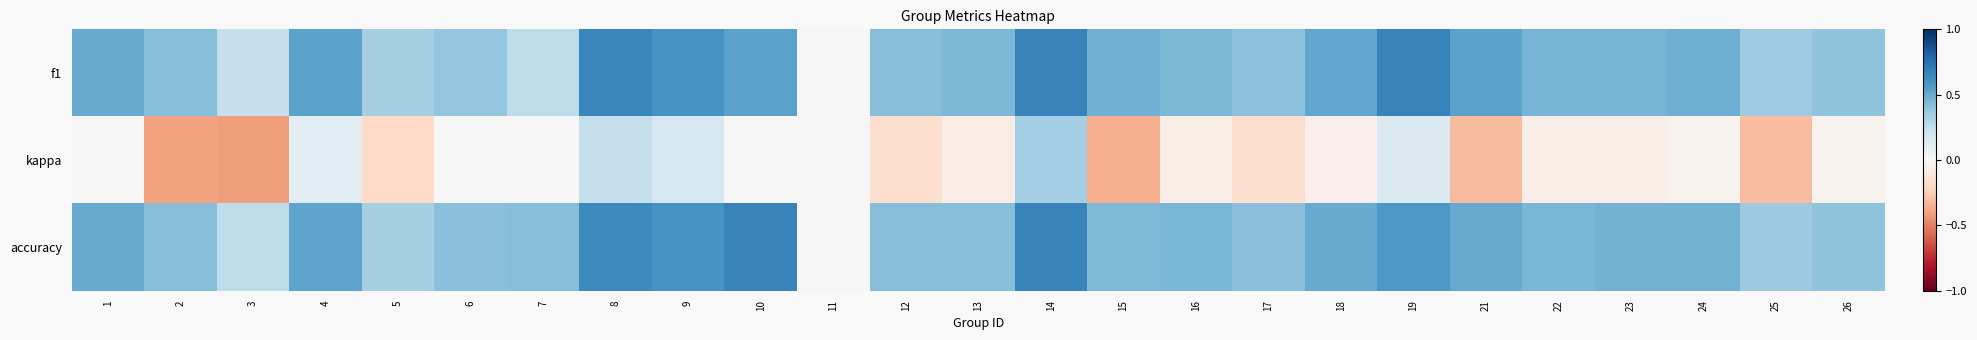

Which has a higher value, 3 or 26?

26